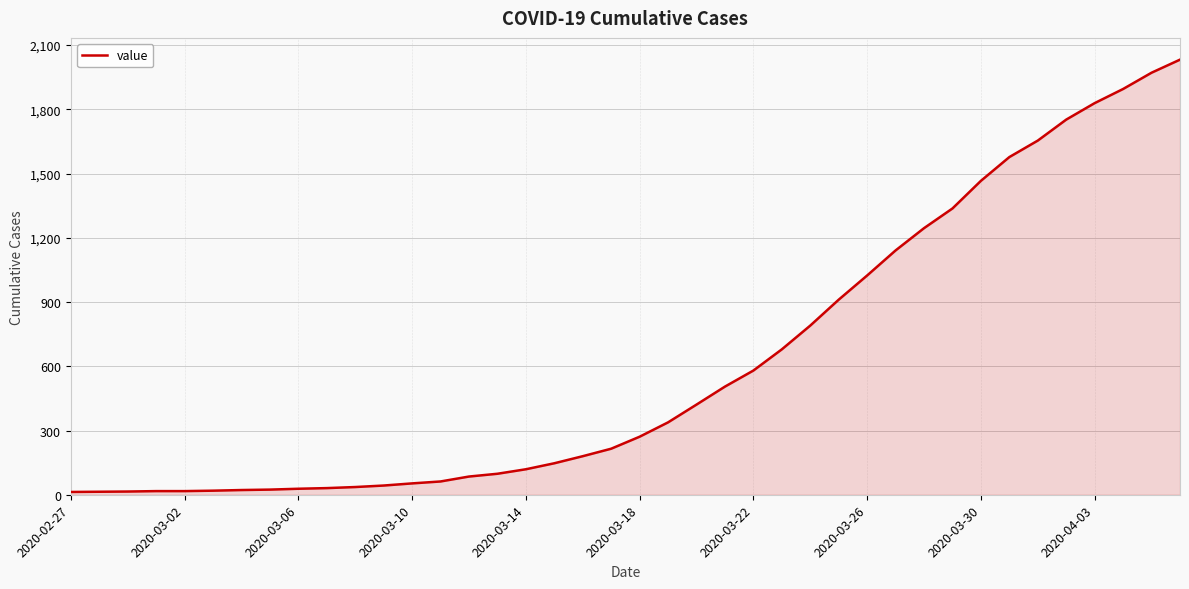

What is the maximum value shown in the chart?

2032